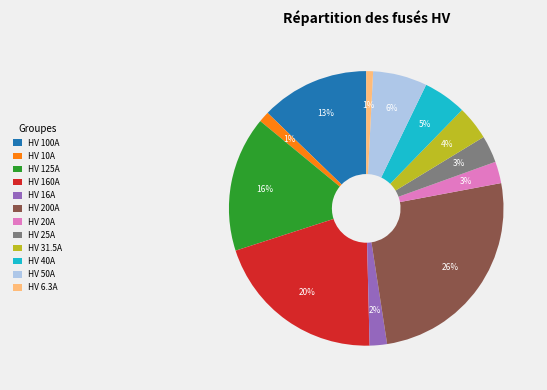

To the nearest percent, what is the difference between the HV 6.3A and HV 200A slice percentages?

25%